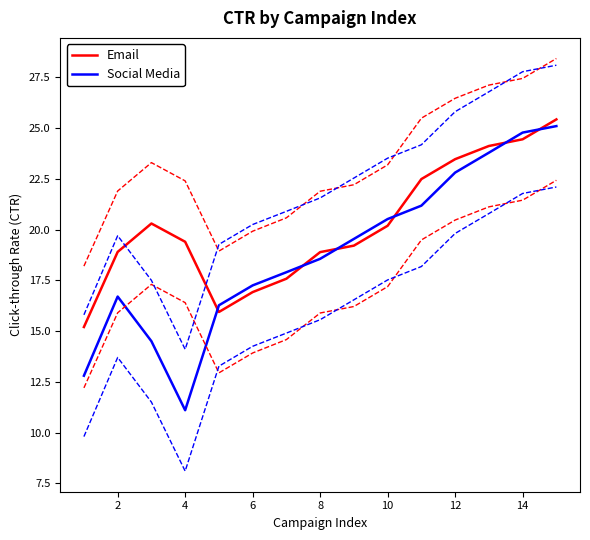

What is the spread (max minus min) of values at 2?

2.2